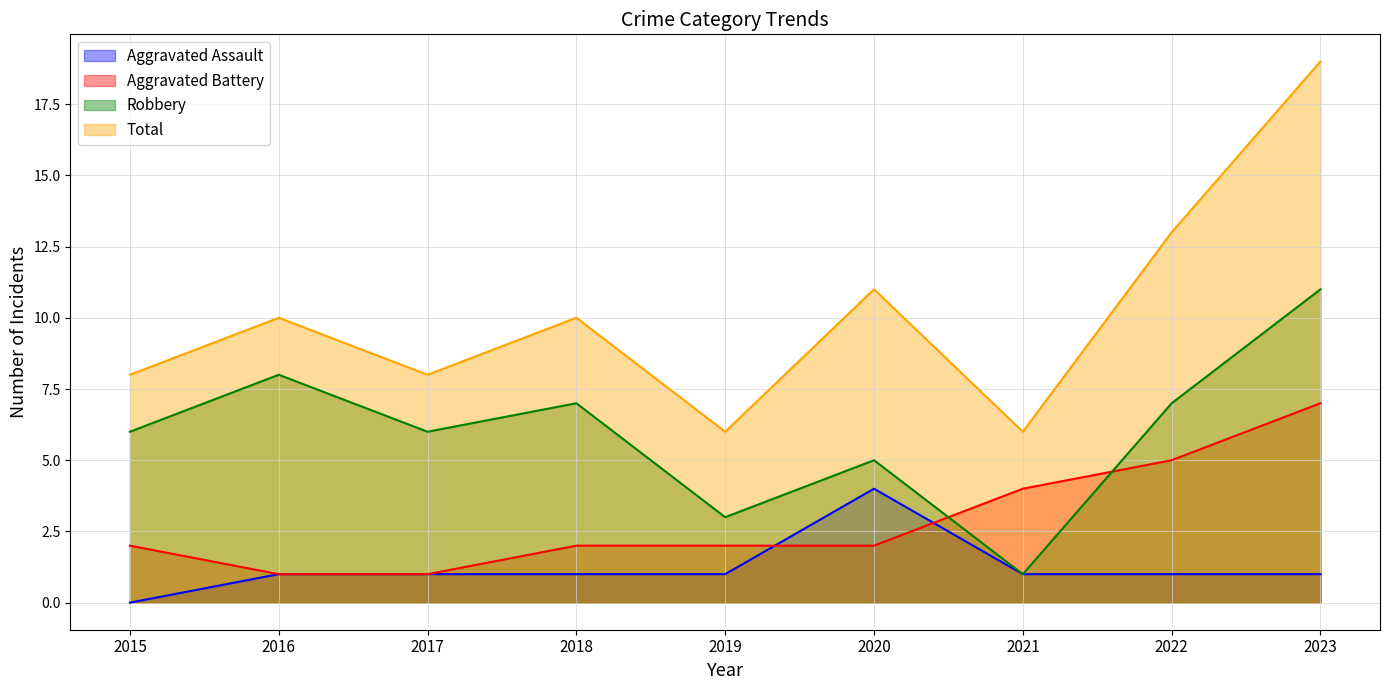

How many lines are shown in the chart?

4